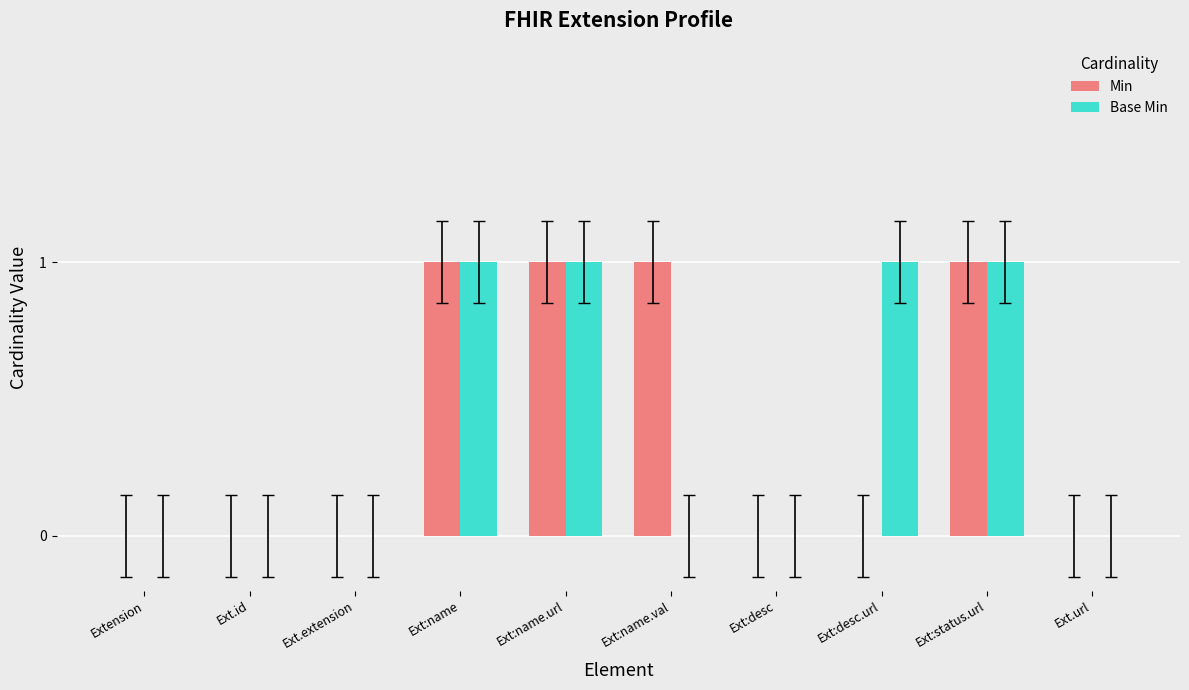

Which series changed the most between Extension and Ext:desc.url?

Base Min